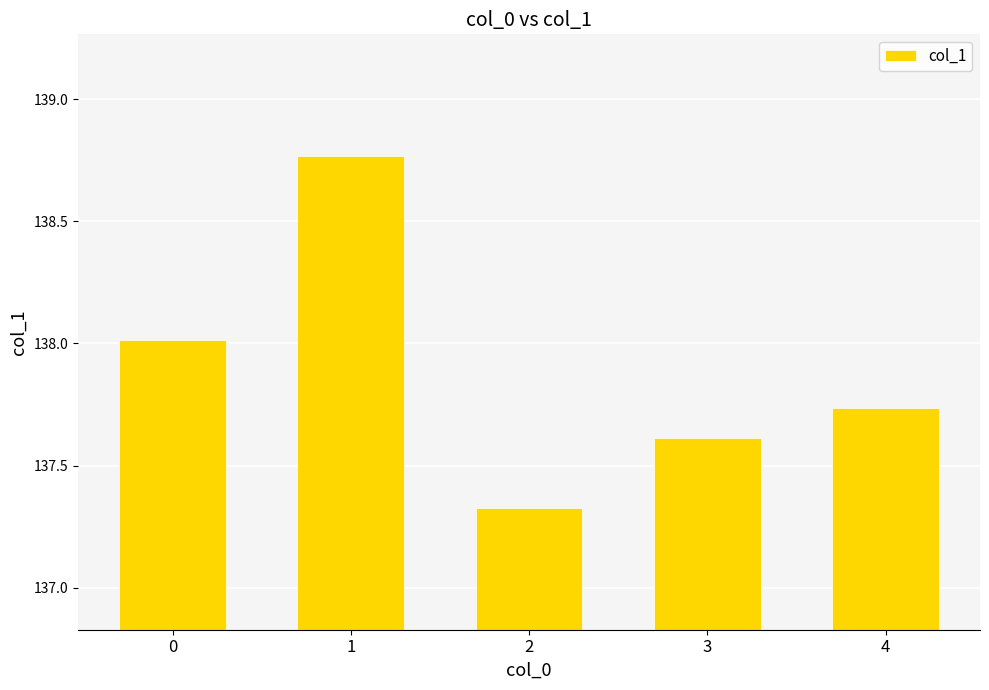

Read the value at 3.

137.6